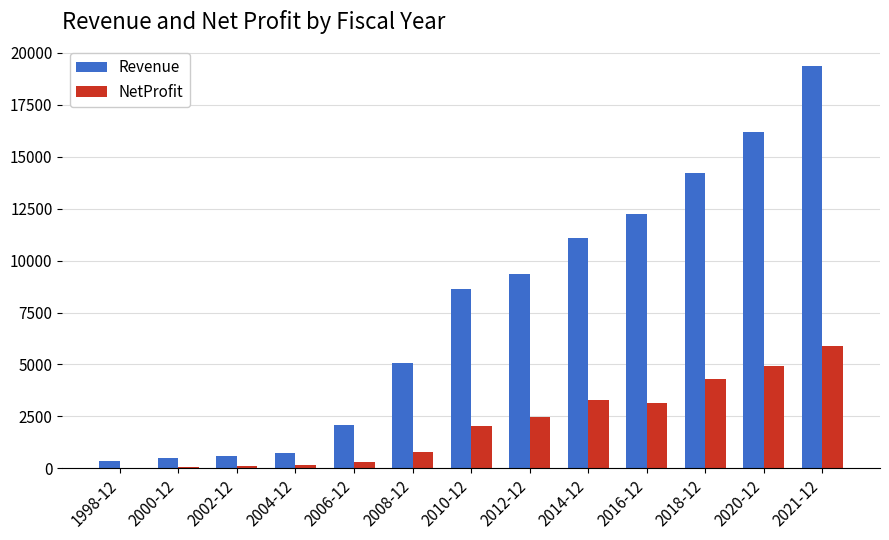

Which series has the largest total across all categories?

Revenue